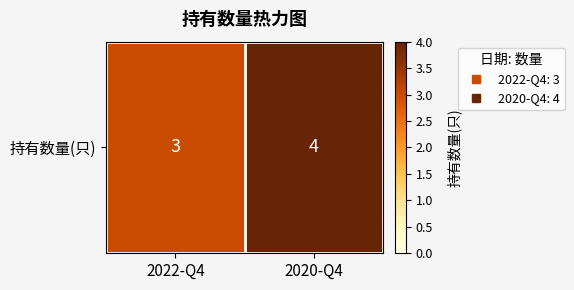

What is the difference between the values at 2020-Q4 and 2022-Q4?

1